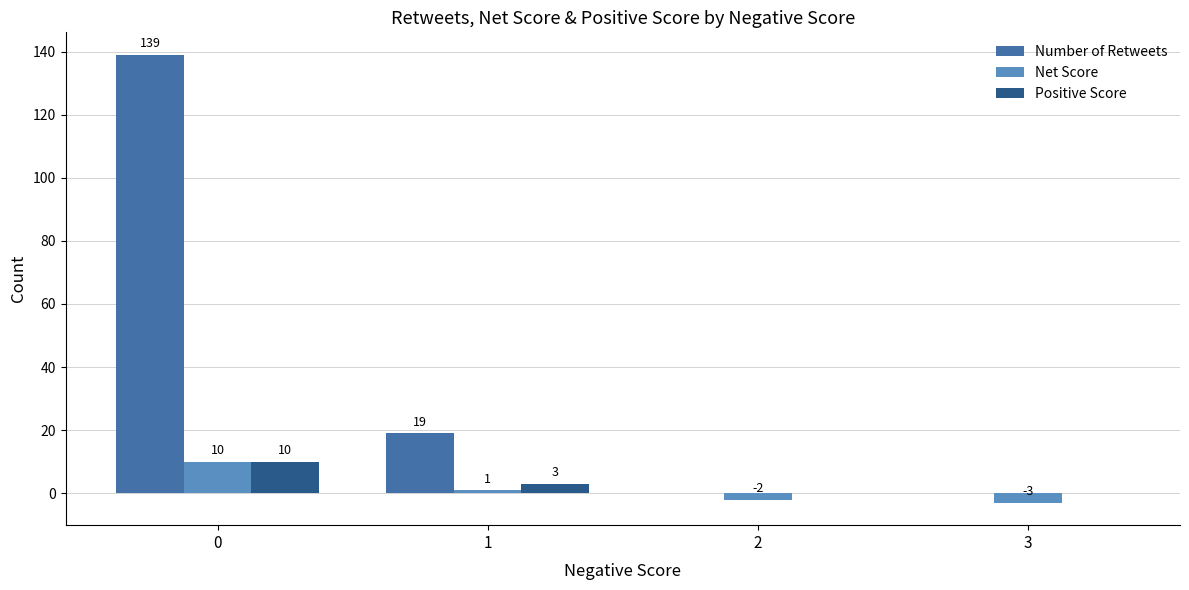

Between 0 and 3, which series saw the biggest shift?

Number of Retweets